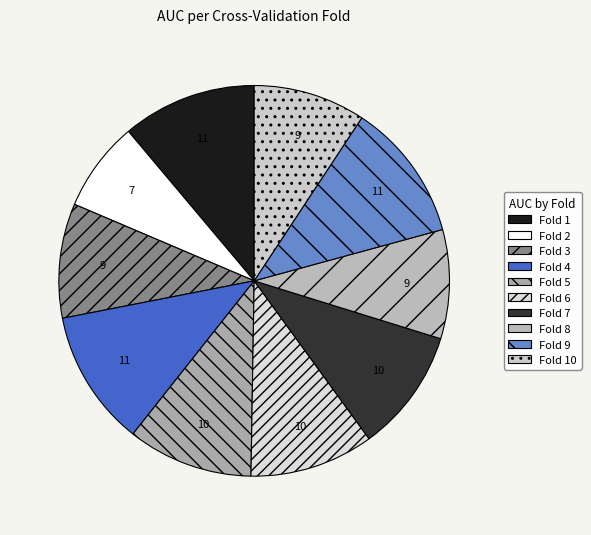

How many segments does this pie chart have?

10